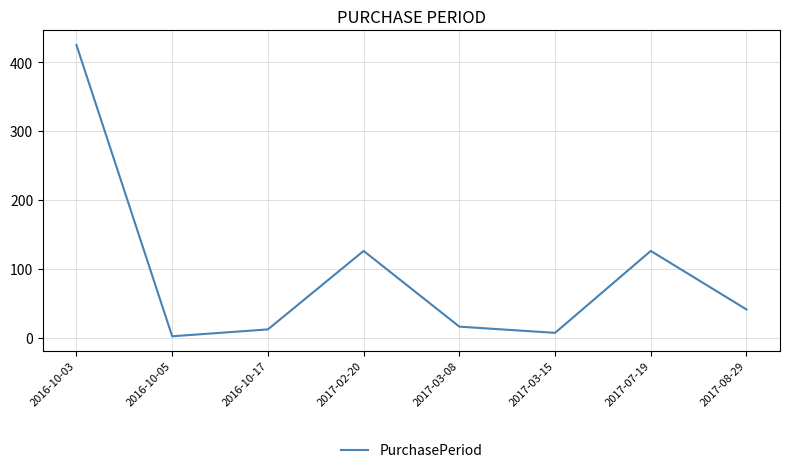

Count the number of data series in this chart.

1